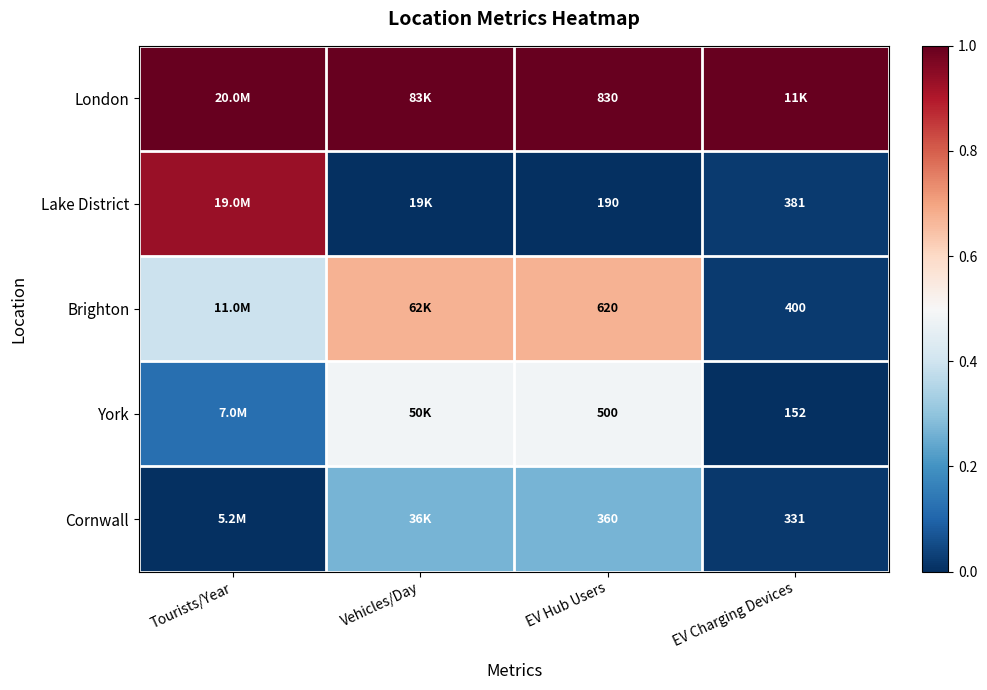

Rank the series at EV Hub Users from highest to lowest value.

London, Brighton, York, Cornwall, Lake District